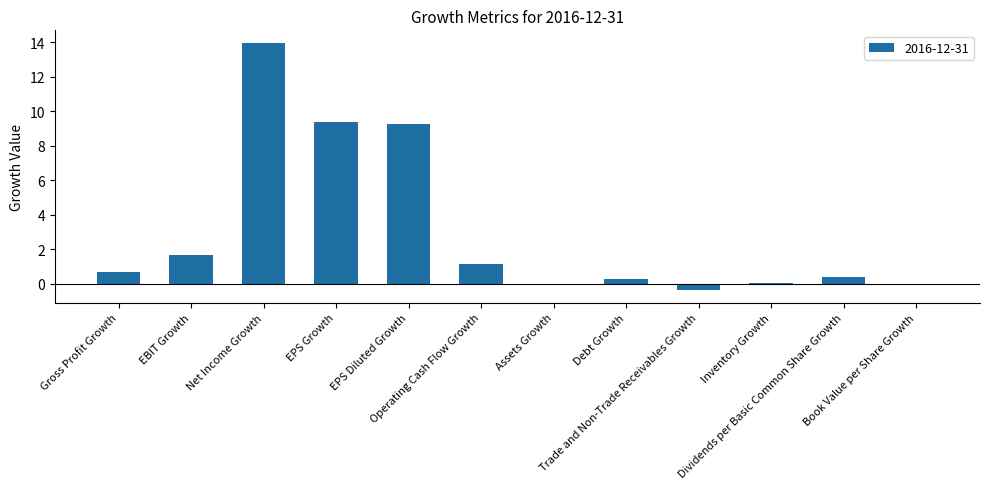

What is the greatest value displayed?

14.0